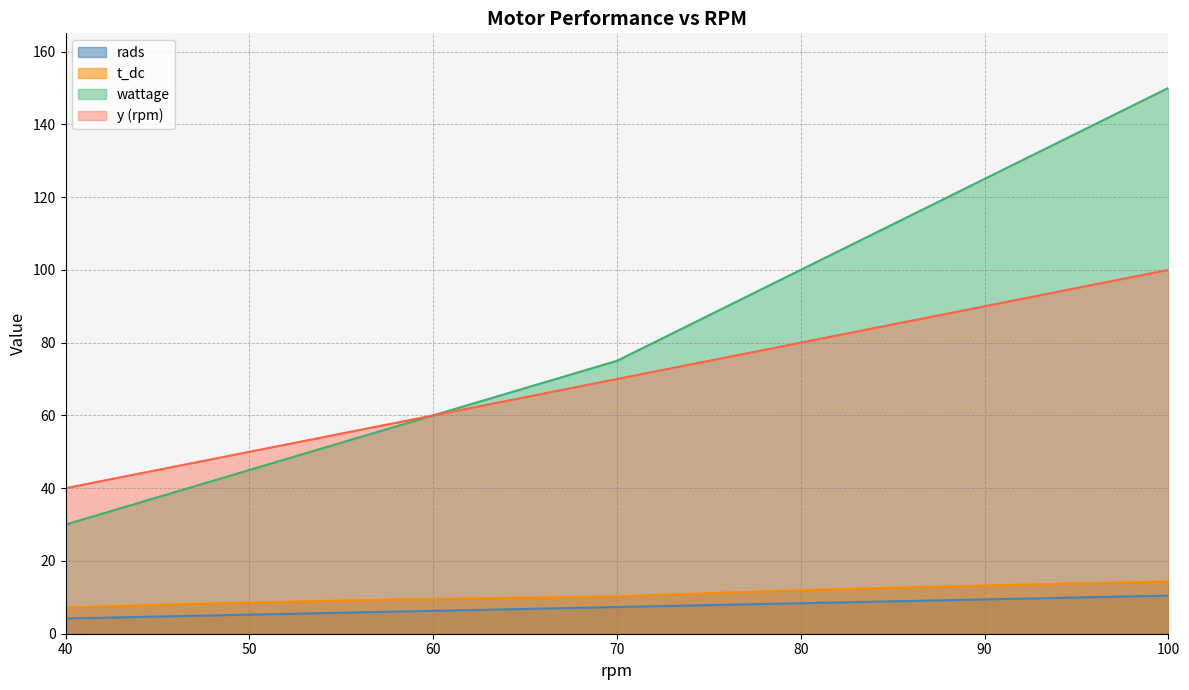

Reading left to right, extract all data points from this chart.

rads: 40=4.2	45=4.7	50=5.2	55=5.8	60=6.3	65=6.8	70=7.3	75=7.9	80=8.4	85=8.9	90=9.4	95=9.9	100=10.5
t_dc: 40=7.2	45=8.0	50=8.6	55=9.1	60=9.5	65=9.9	70=10.2	75=11.1	80=11.9	85=12.6	90=13.3	95=13.8	100=14.3
wattage: 40=30.0	45=37.5	50=45.0	55=52.5	60=60.0	65=67.5	70=75.0	75=87.5	80=100.0	85=112.5	90=125.0	95=137.5	100=150.0
y: 40=40.0	45=45.0	50=50.0	55=55.0	60=60.0	65=65.0	70=70.0	75=75.0	80=80.0	85=85.0	90=90.0	95=95.0	100=100.0